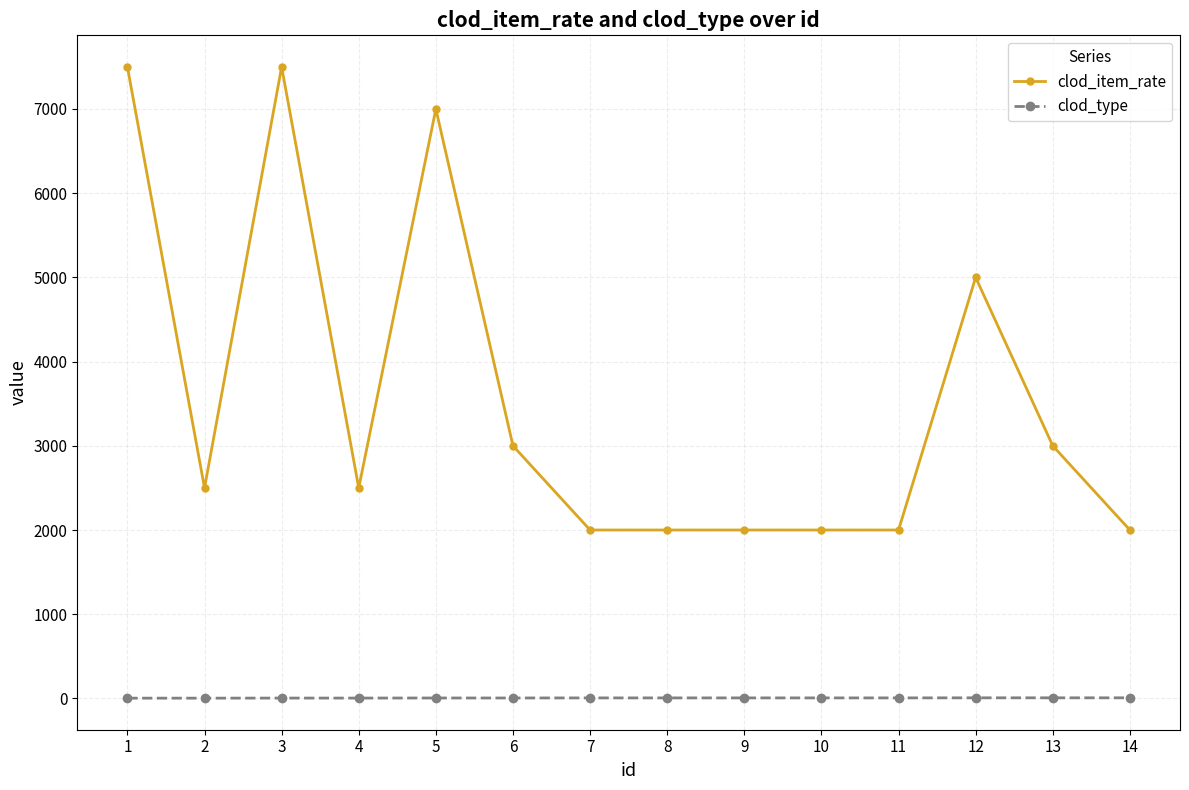

The value of clod_item_rate at 12 is 1159. True or false?

False